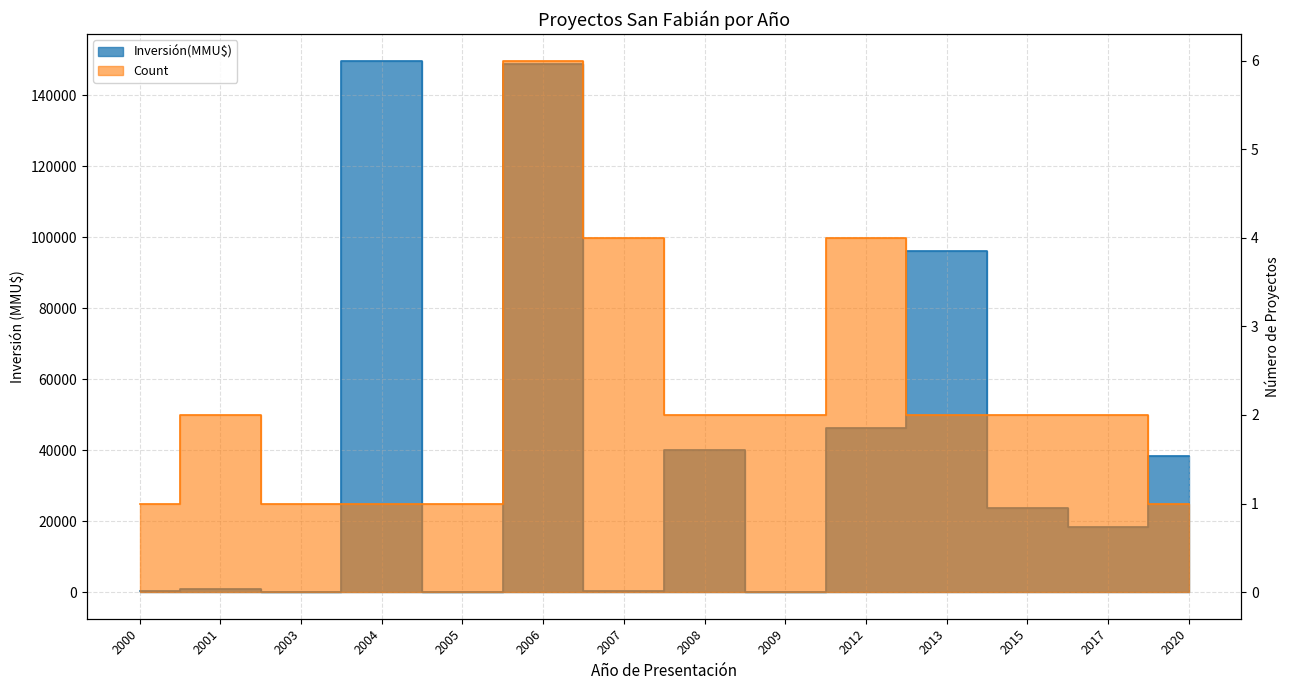

The value of Count at 2008 is 3. True or false?

False